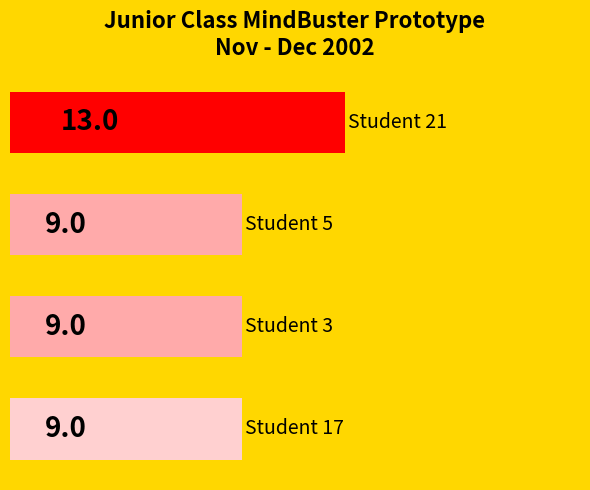

What is the difference between the maximum and second lowest values?

4